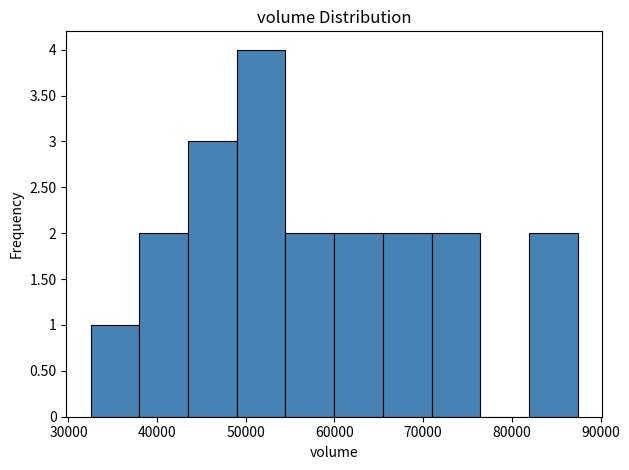

Reading left to right, list every bar in this chart as the range it spans on the x-axis followed by its height. Neither the bar edges nor the heights are printed on the chart, so give them approximately, as read against the axes.

33000 to 38000: 1
38000 to 43000: 2
43000 to 49000: 3
49000 to 54000: 4
54000 to 60000: 2
60000 to 65000: 2
65000 to 71000: 2
71000 to 76000: 2
76000 to 82000: 0
82000 to 87000: 2